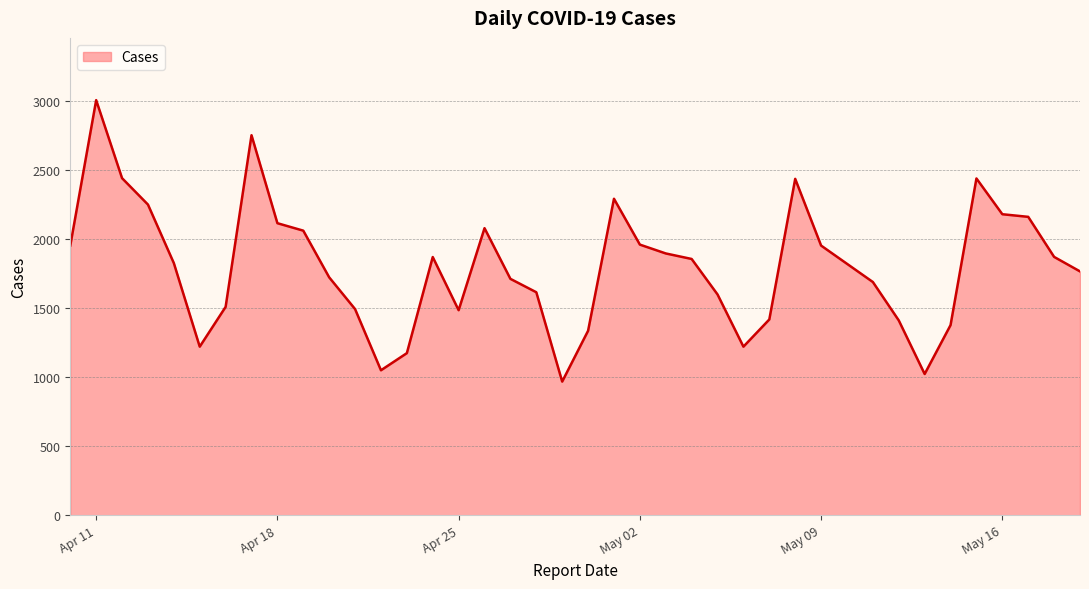

What is the greatest value displayed?

3006